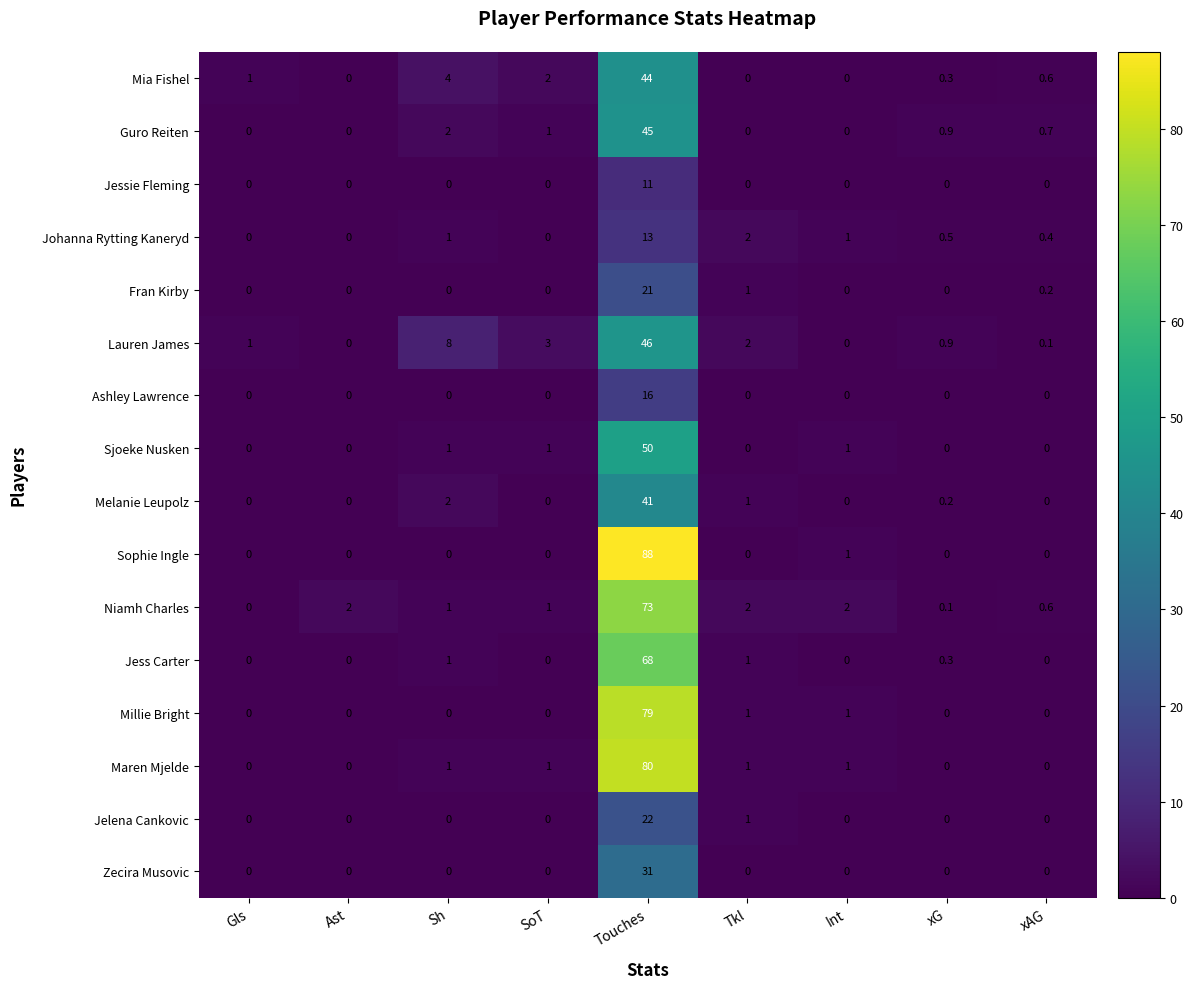

What is the highest value of the Sophie Ingle series?

88.0